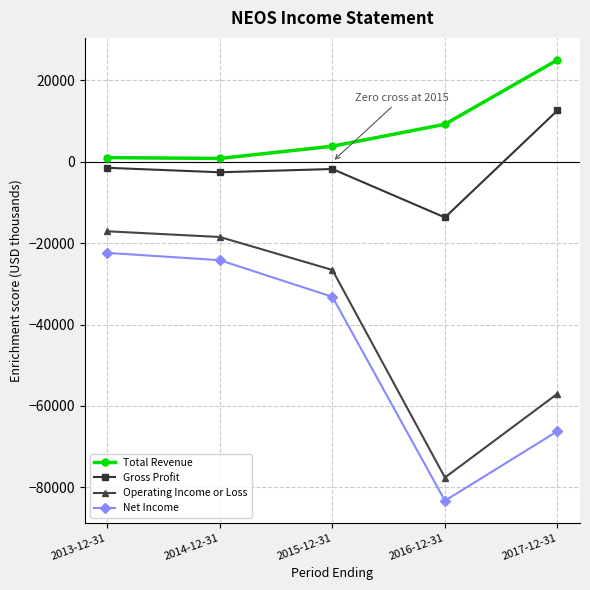

What are all the series names shown in the legend?

Total Revenue, Gross Profit, Operating Income or Loss, Net Income